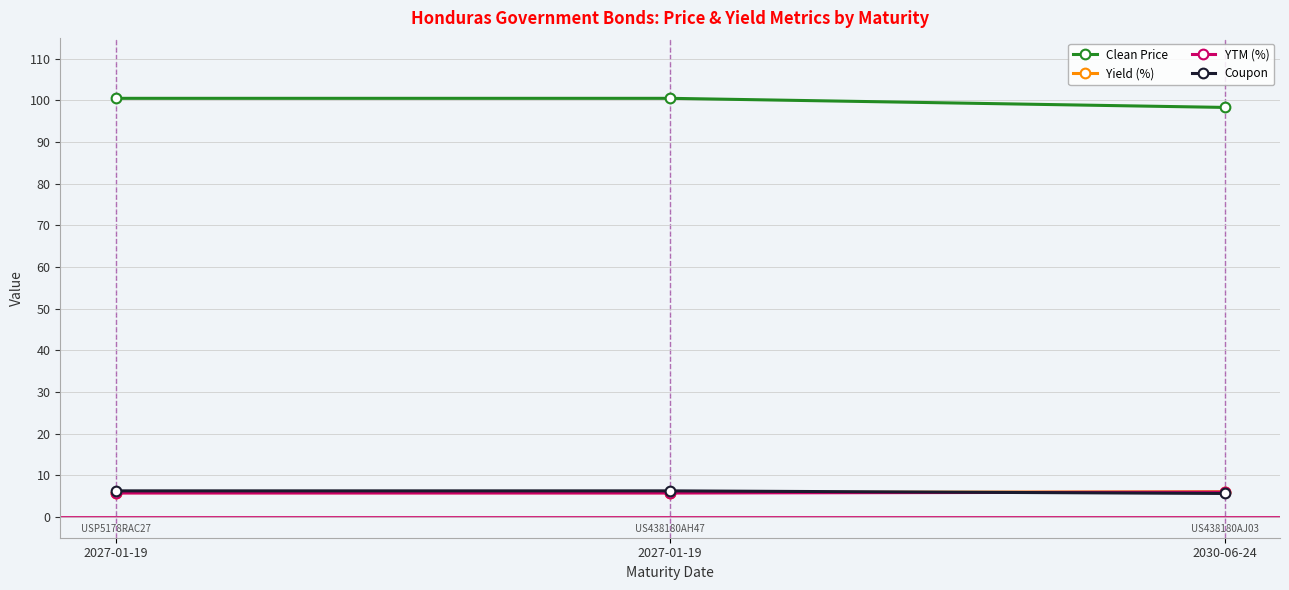

What is the difference between the maximum and minimum values in the Coupon series?

0.6